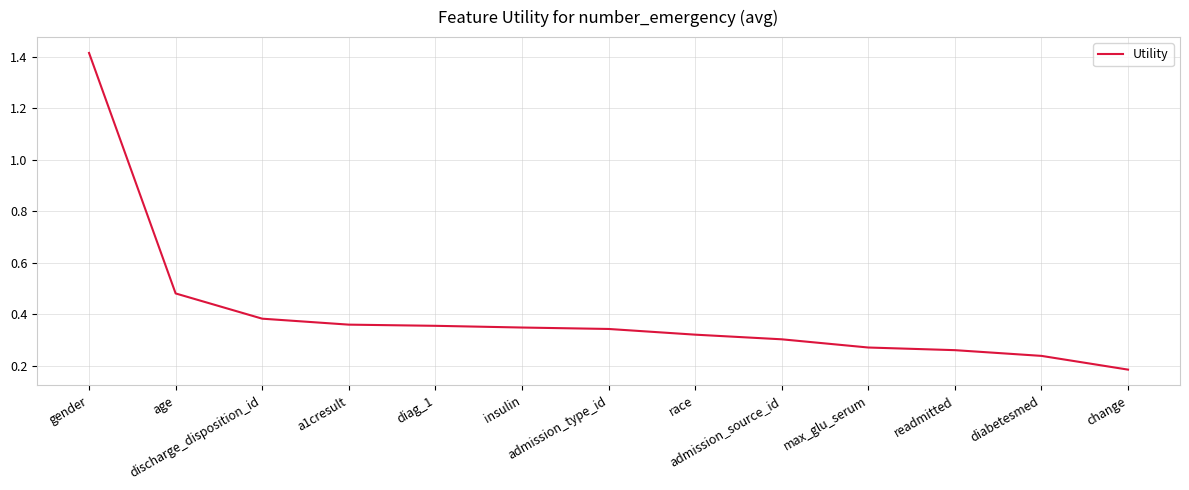

Count the values in the range 0 to 1.

12